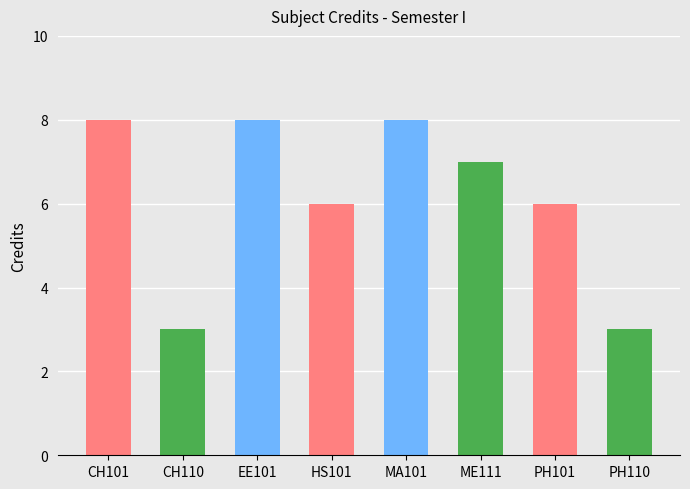

True or false: the data shows 6 at PH101.

True